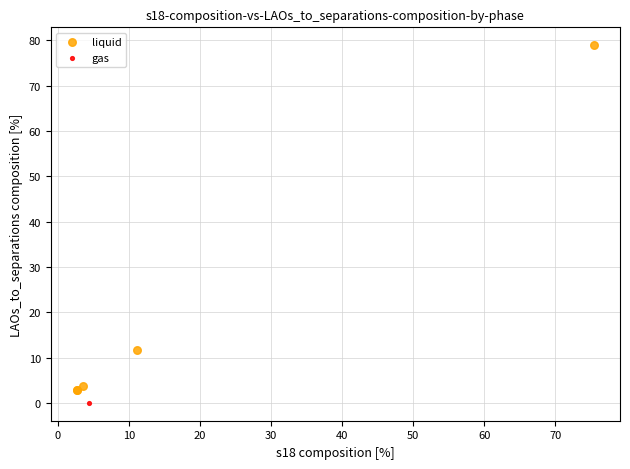

What are all the series names shown in the legend?

liquid, gas